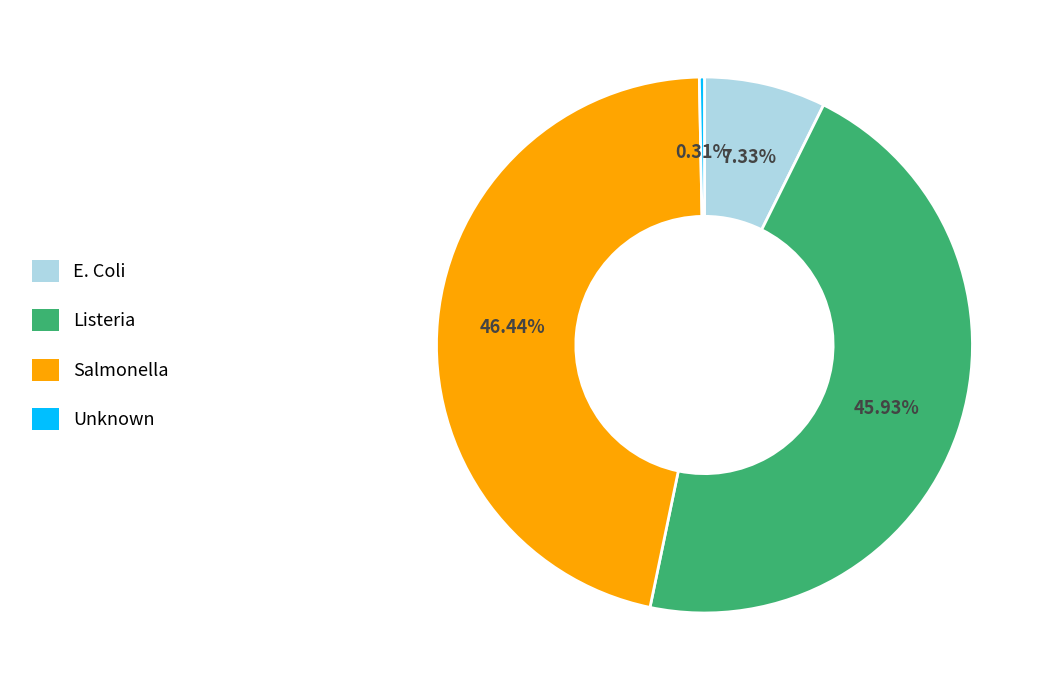

Does Unknown represent more than half of the total?

No